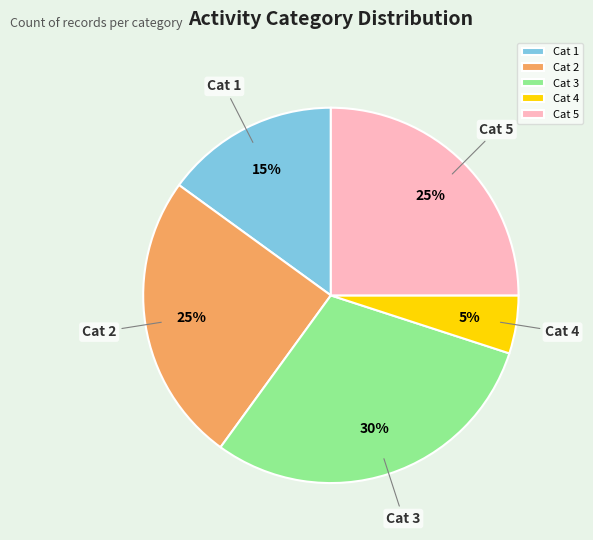

Is there a majority slice in this chart?

No